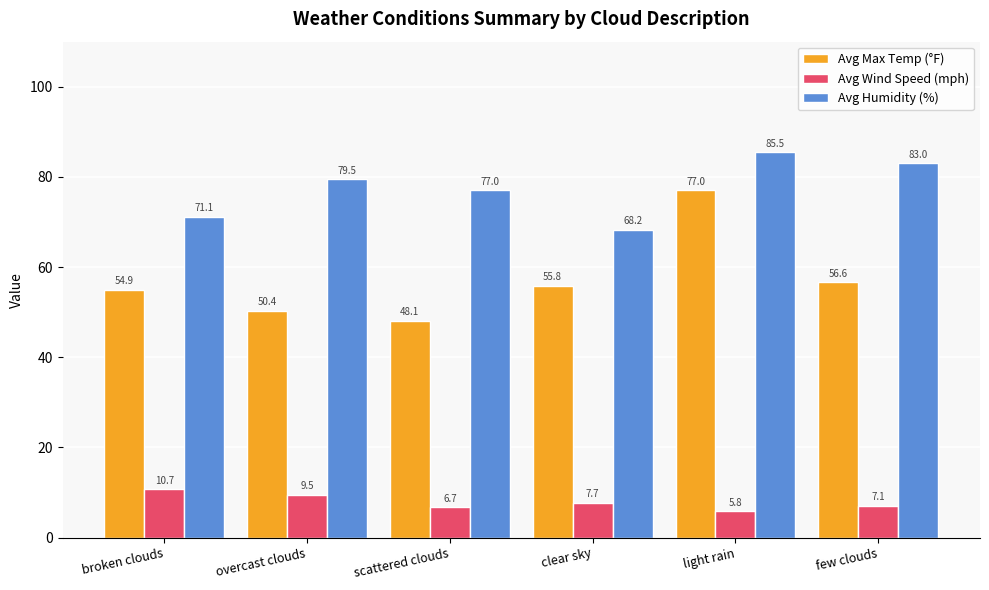

How many values in the Avg Wind Speed (mph) series exceed 7?

4